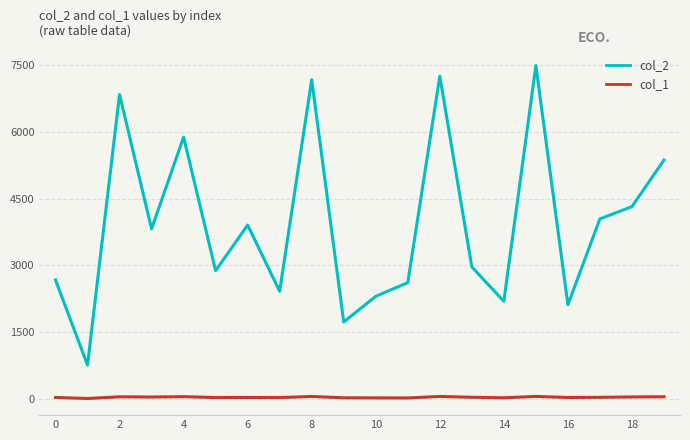

Which series has the largest total across all categories?

col_2